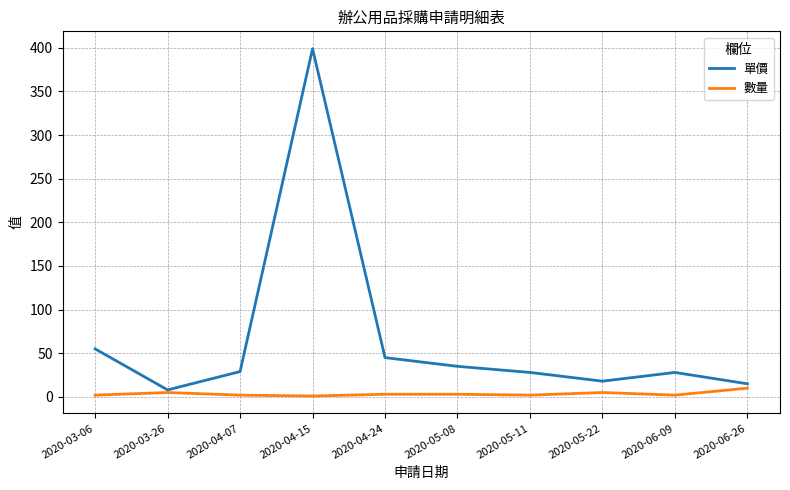

Between 2020-03-26 and 2020-04-24, which series saw the biggest shift?

單價